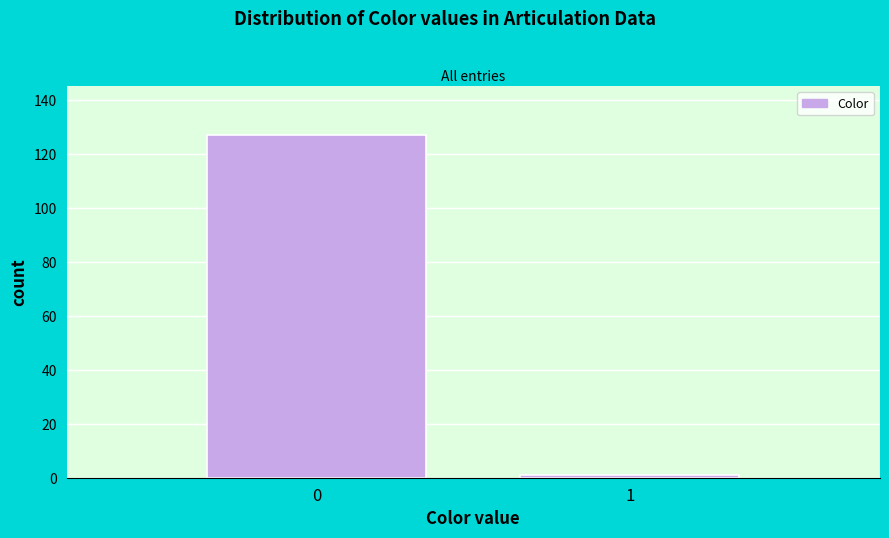

Reading right to left, list all the values displayed in this chart.

1=1	0=127